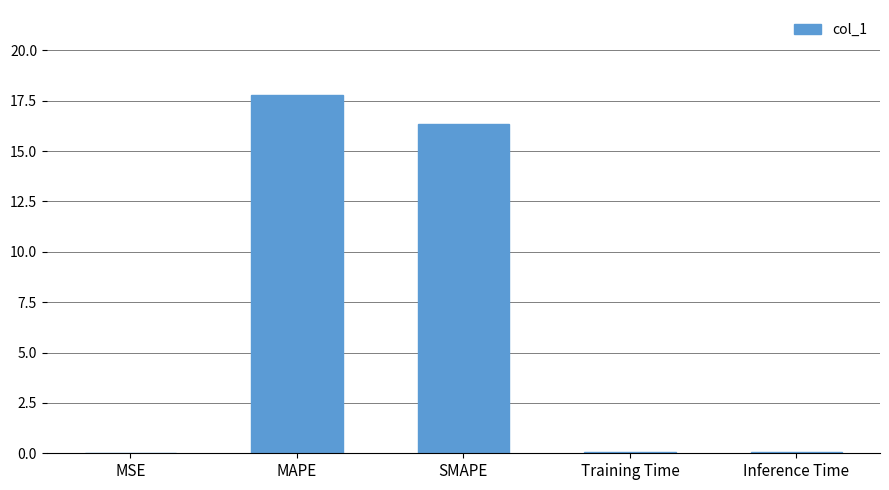

What is the sum of all values?

34.2